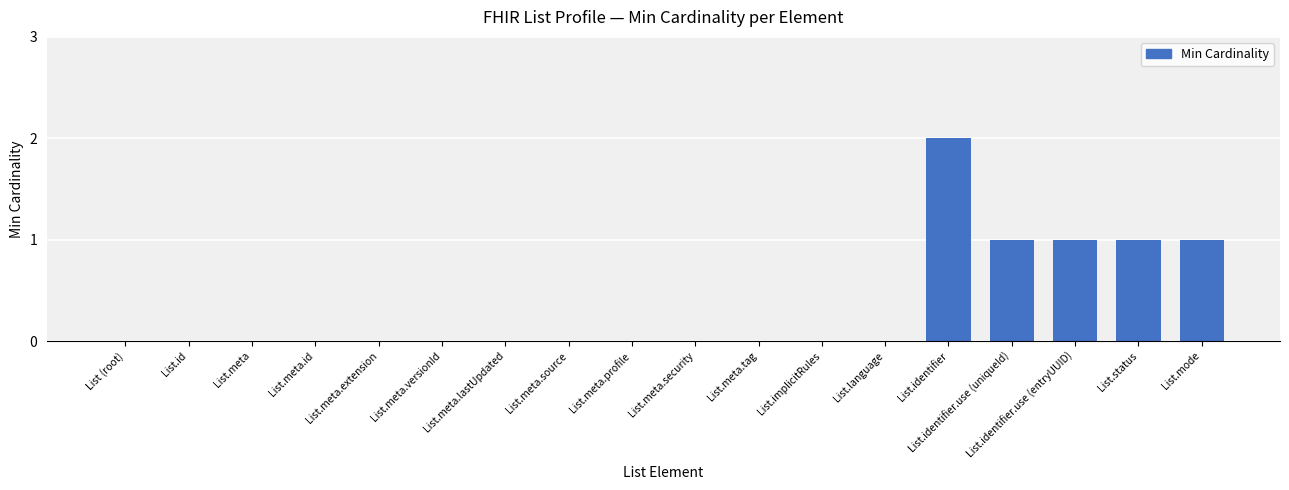

True or false: the data shows -1 at List.meta.tag.

False